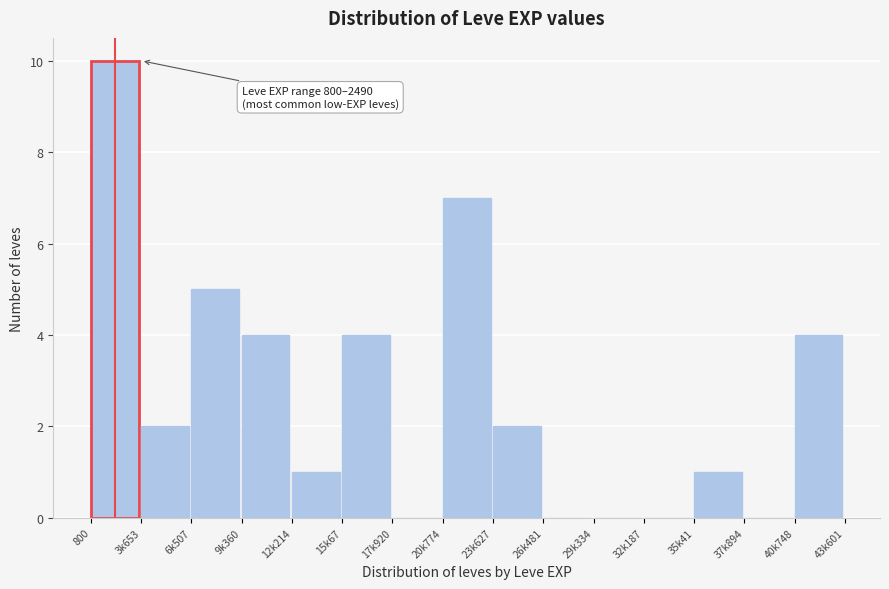

Reading left to right, transcribe all the data shown in this chart.

800=10	3k653=2	6k507=5	9k360=4	12k214=1	15k67=4	17k920=0	20k774=7	23k627=2	26k481=0	29k334=0	32k187=0	35k41=1	37k894=0	40k748=4